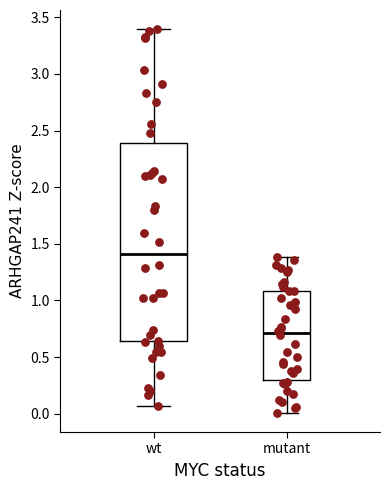

Reading left to right, read every box against the y-axis: the position of its median line, the range the box covers, and the ends of its whiskers. The values are not printed on the chart, so give them approximately, as read against the axis.

wt: median 1.40, box 0.65 to 2.40, whiskers 0.05 to 3.40
mutant: median 0.70, box 0.30 to 1.10, whiskers 0.00 to 1.40